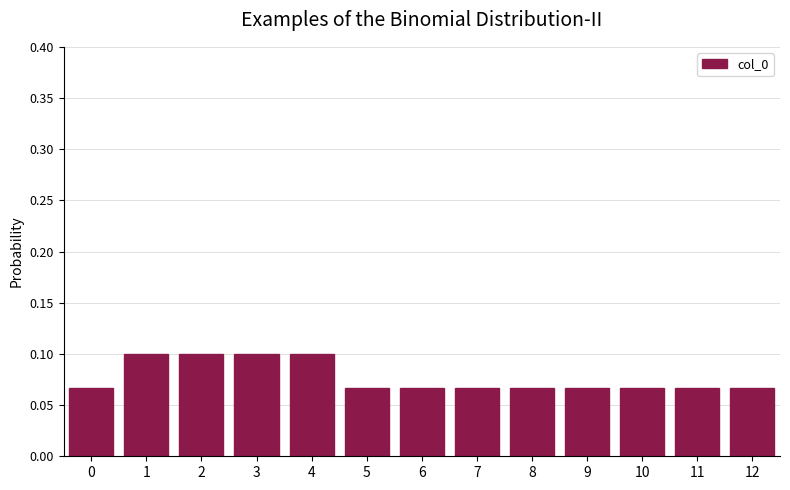

Is it true that the value at 10 is 0.1?

True